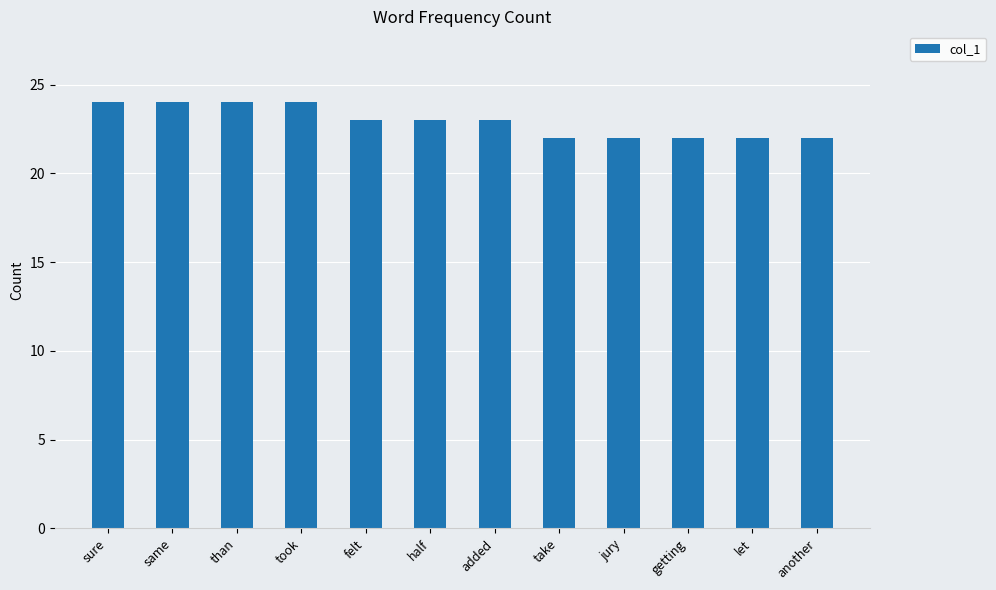

What is the sum of the values at getting and felt?

45